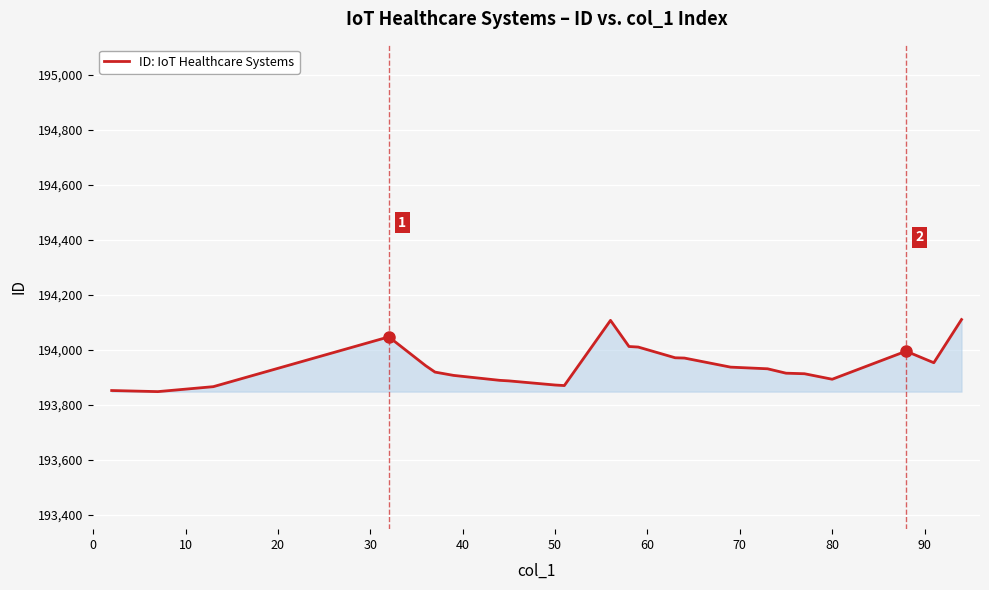

What is the difference between the maximum and minimum values?

262